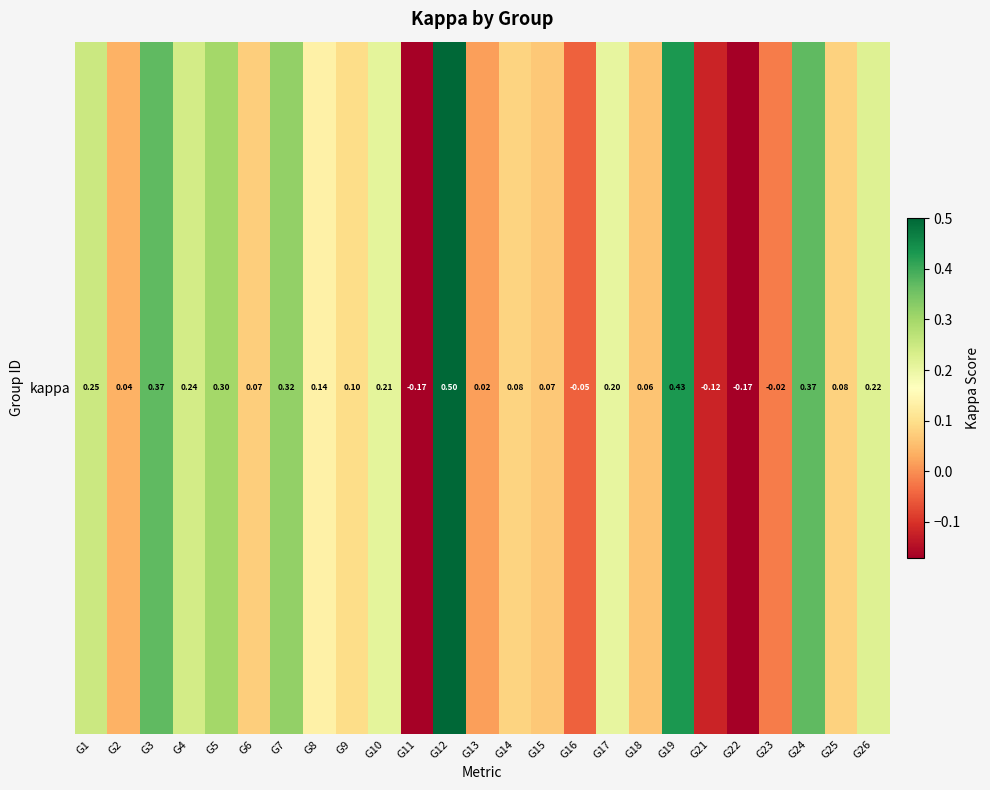

The chart shows a value of 0.3 at G12. True or false?

False